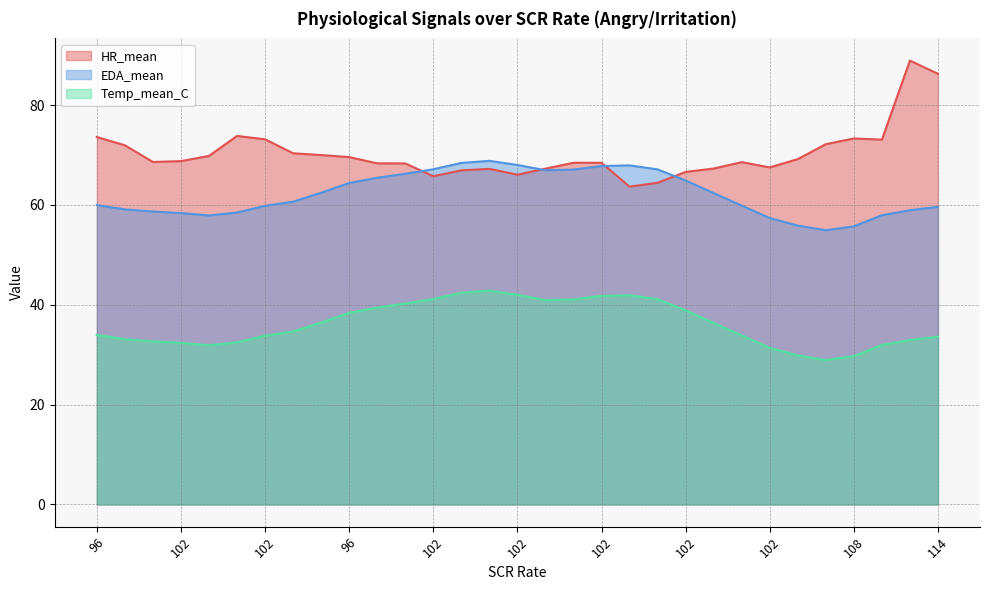

At which category is the sum across all series the highest?

114